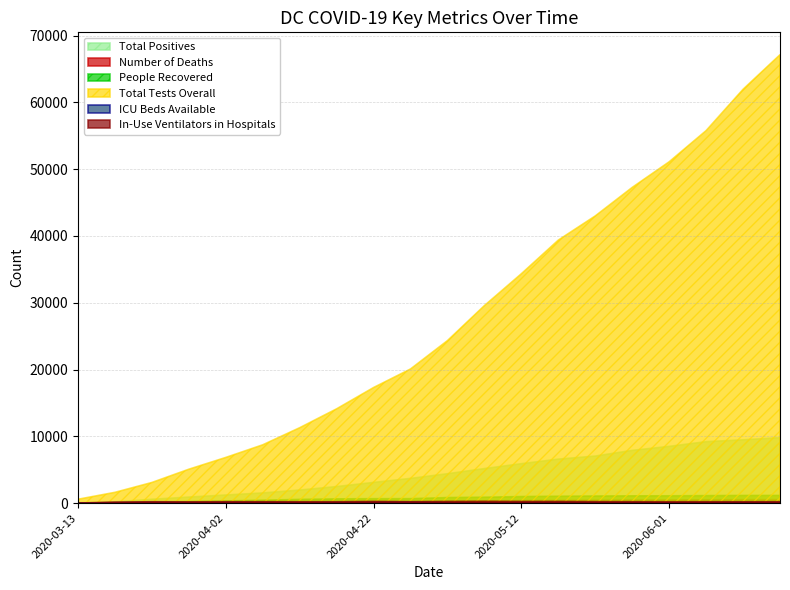

Rank the series at 2020-03-28 from lowest to highest value.

Number of Deaths, ICU Beds Available, In-Use Ventilators in Hospitals, People Recovered, Total Positives, Total Tests Overall